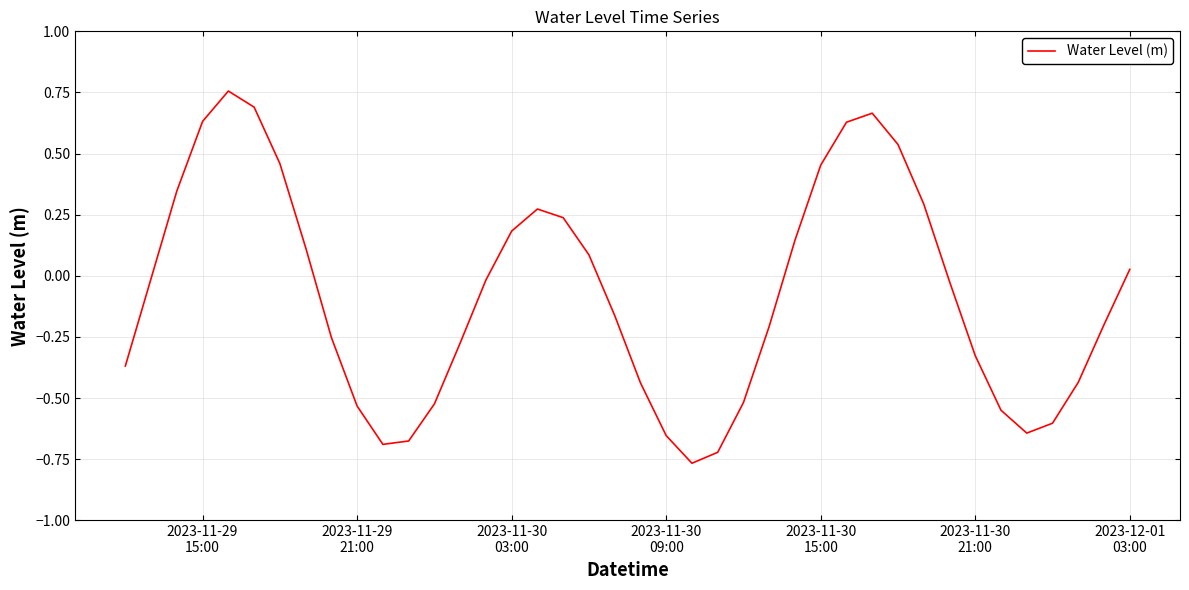

What is the difference between the maximum and minimum values?

1.5